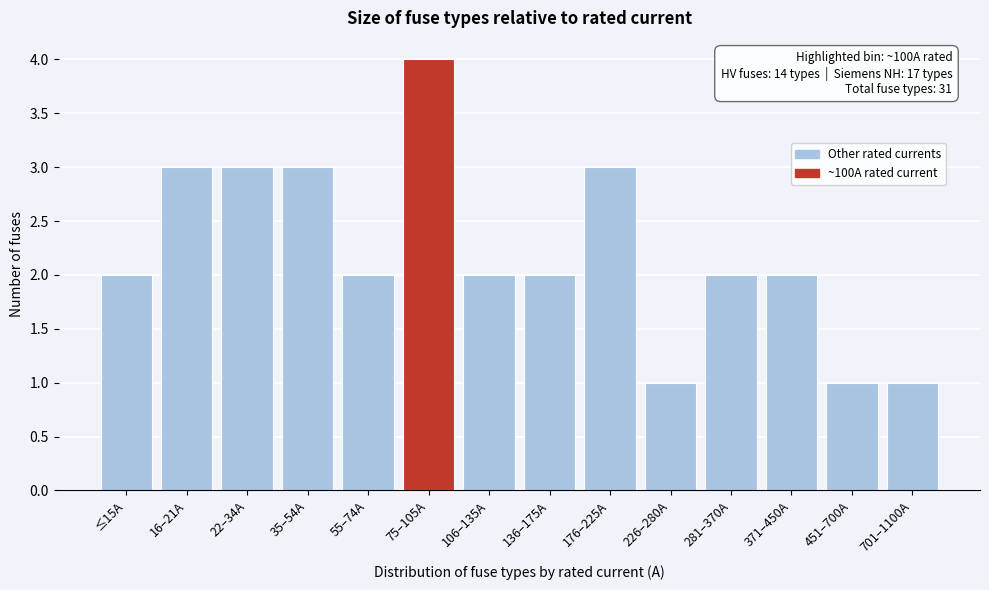

Reading left to right, extract all data points from this chart.

≤15A=2	16–21A=3	22–34A=3	35–54A=3	55–74A=2	75–105A=4	106–135A=2	136–175A=2	176–225A=3	226–280A=1	281–370A=2	371–450A=2	451–700A=1	701–1100A=1